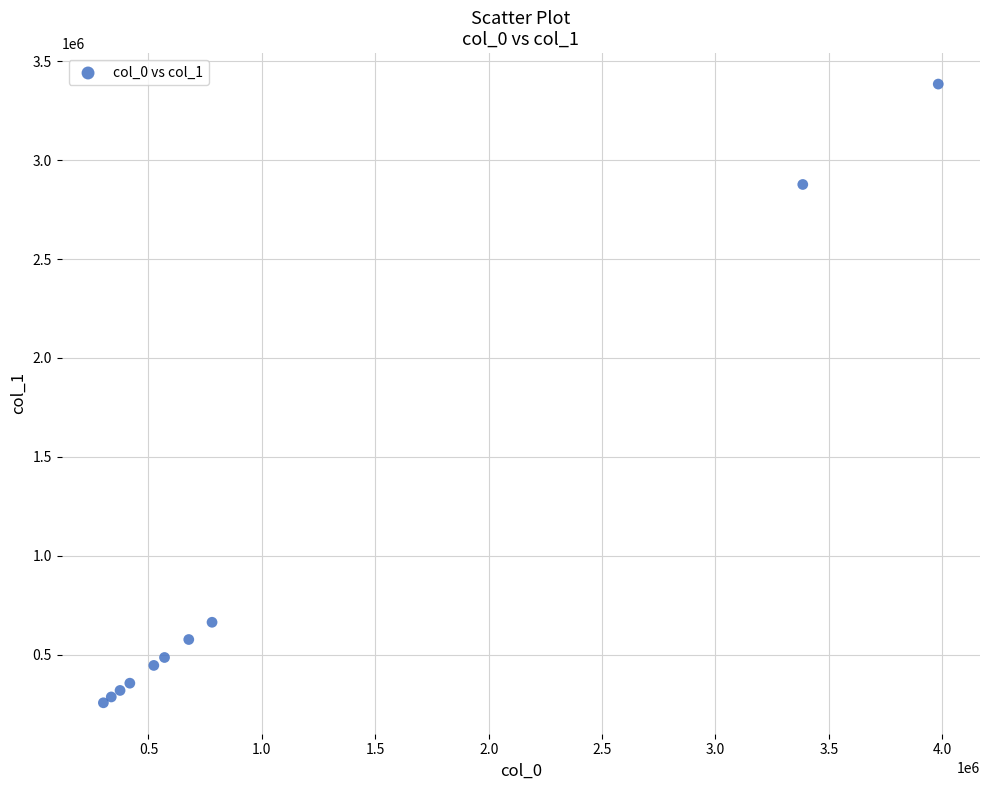

What Y value in the scatter plot is closest to 1820595?

2877321.3